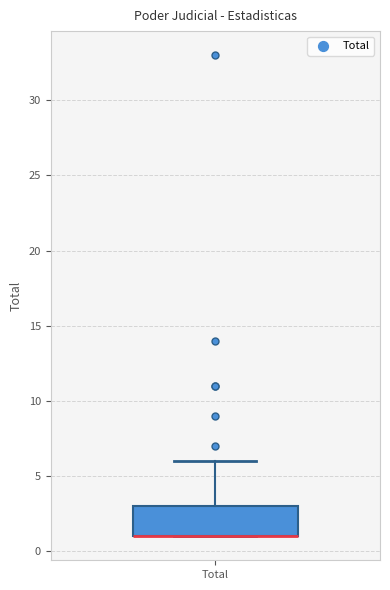

Transcribe this box plot: give where the median line is, the range the box spans, and where the two whiskers end, as read against the y-axis. The values are not printed on the chart, so give them approximately, as read against the axis.

median 1 (drawn on the box's lower edge), box 1 to 3, whiskers 1 to 6